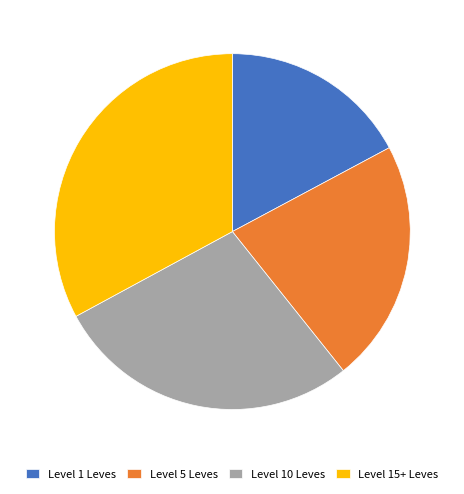

Do Level 10 Leves and Level 15+ Leves together represent more than half of the pie?

Yes